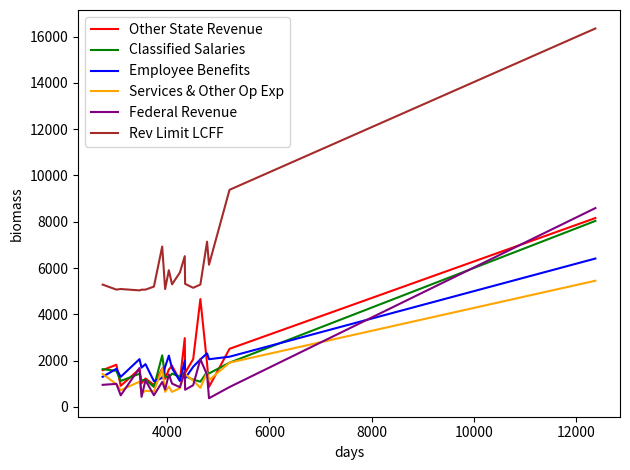

True or false: Services & Other Op Exp and Rev Limit LCFF cross at least once.

False